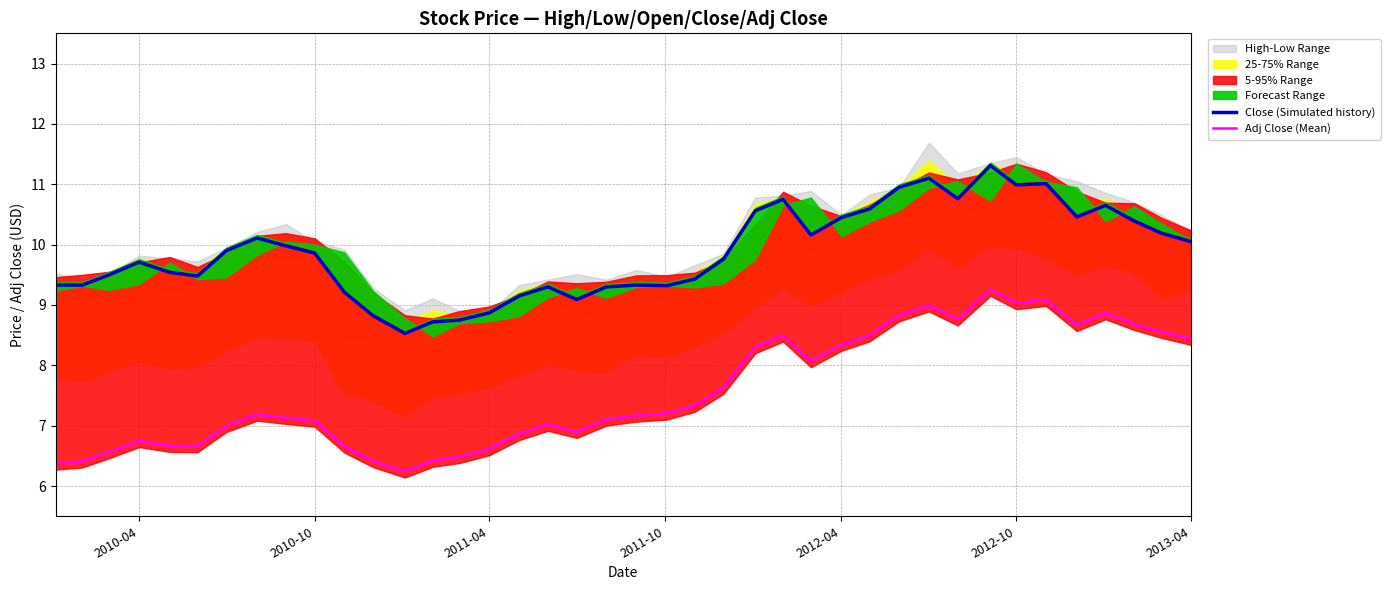

How many values in the Adj Close (Mean) series exceed 7?

25